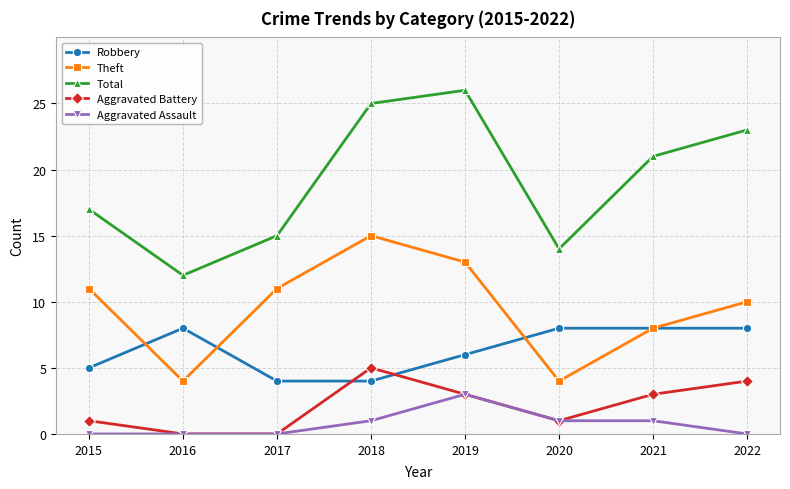

How many values in the Aggravated Assault series are below 1?

4